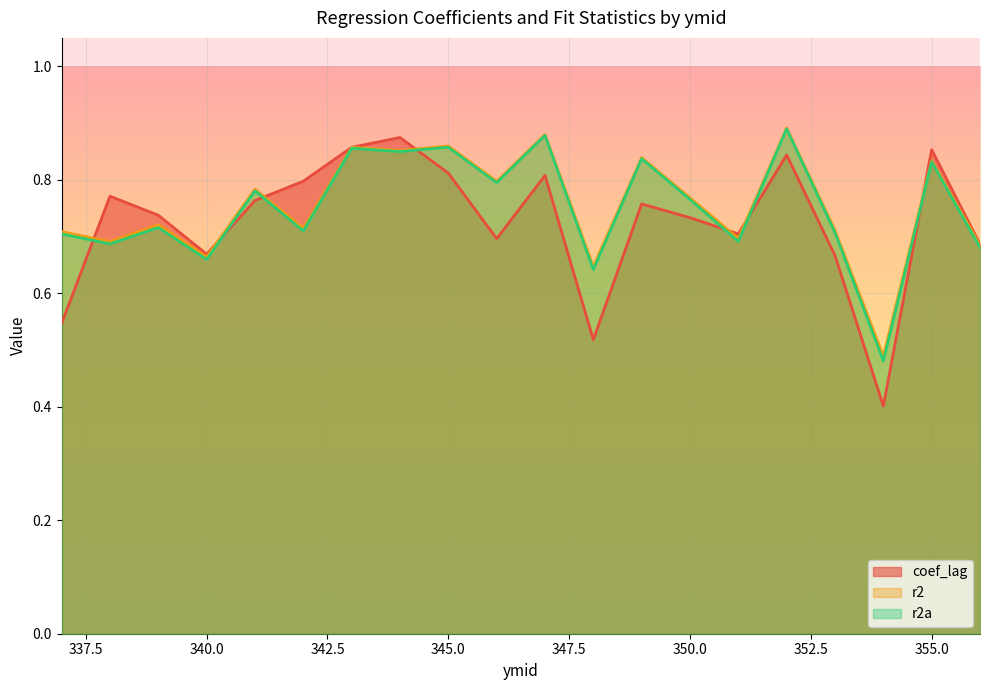

Rank the series at 341 from highest to lowest value.

r2, r2a, coef_lag